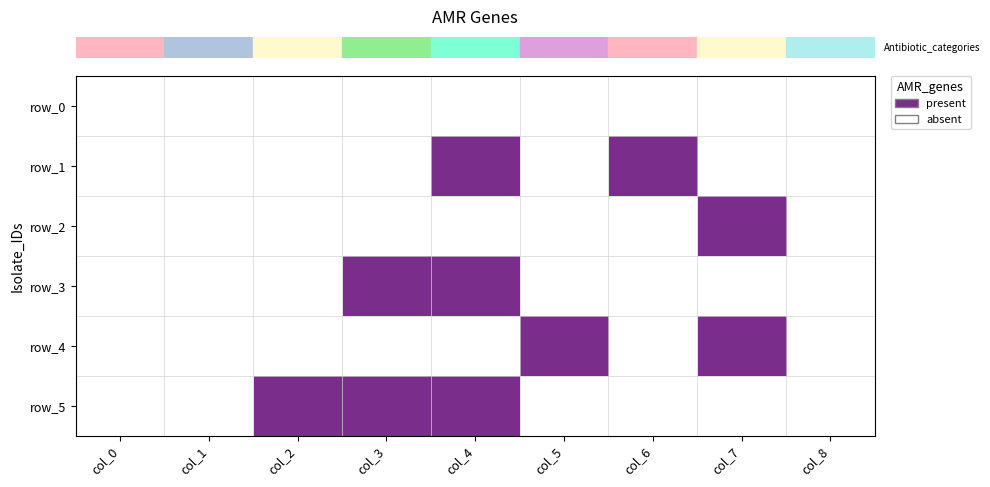

What is the spread (max minus min) of values at col_6?

1